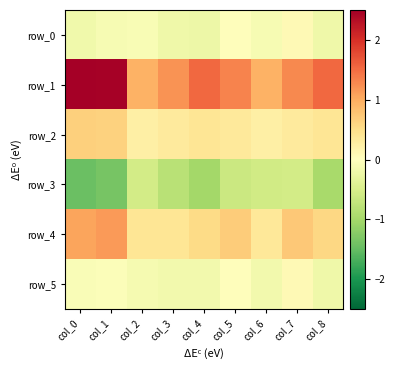

At which category is the sum across all series the highest?

col_1